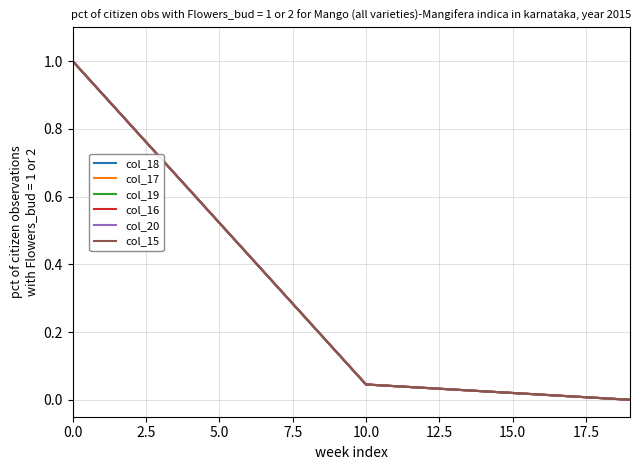

Is this an area chart (filled region under the line)?

No